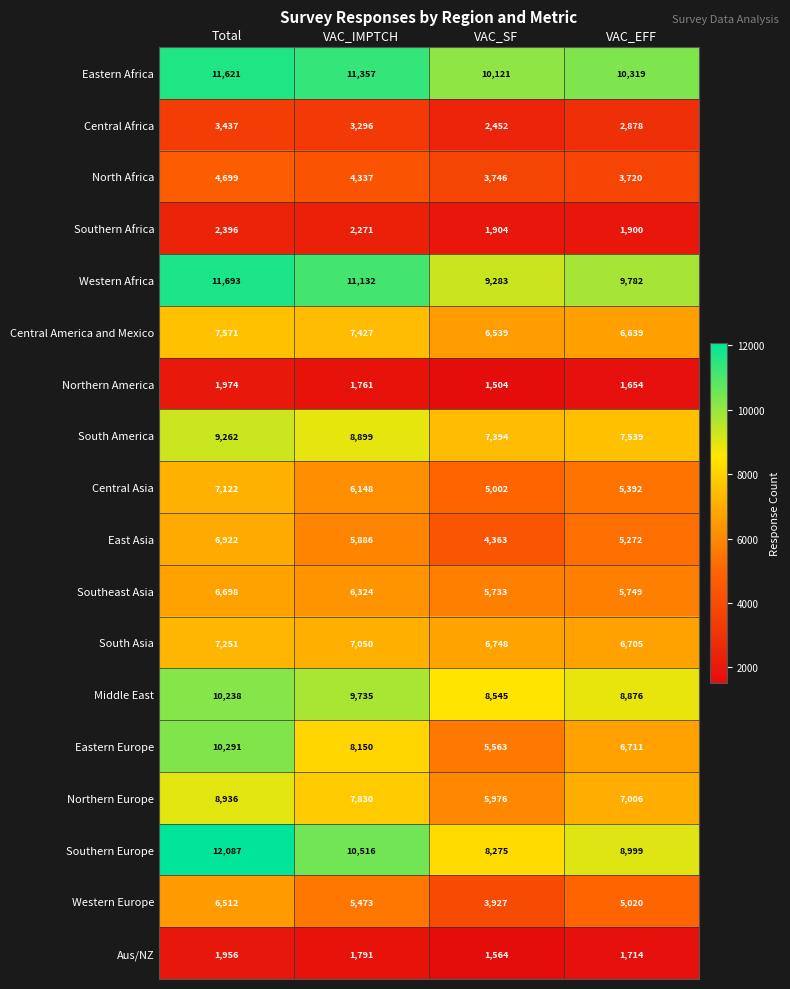

Rank the categories by Middle East value from highest to lowest.

Total, VAC_IMPTCH, VAC_EFF, VAC_SF